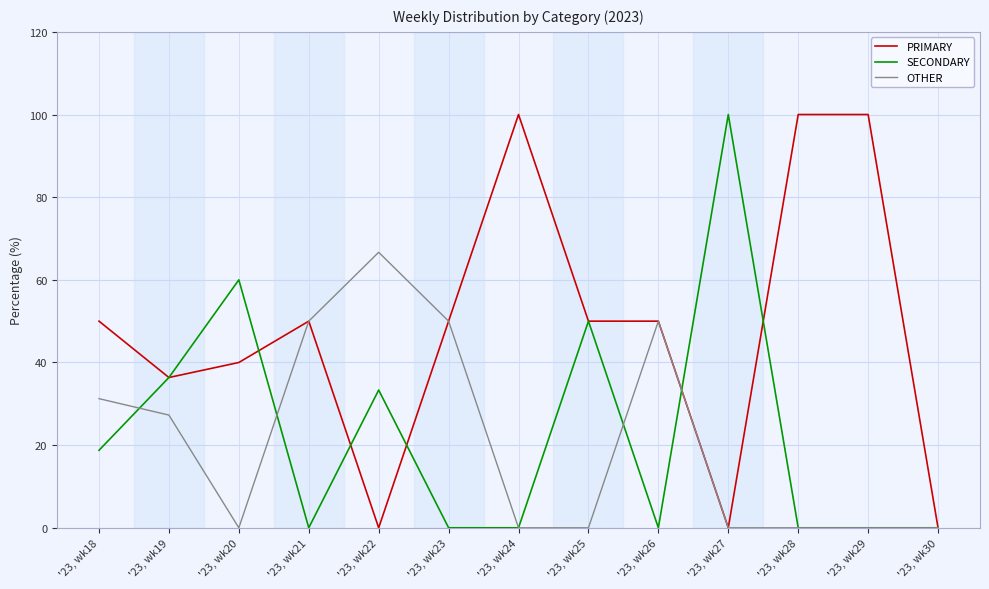

What are all the series names shown in the legend?

PRIMARY, SECONDARY, OTHER